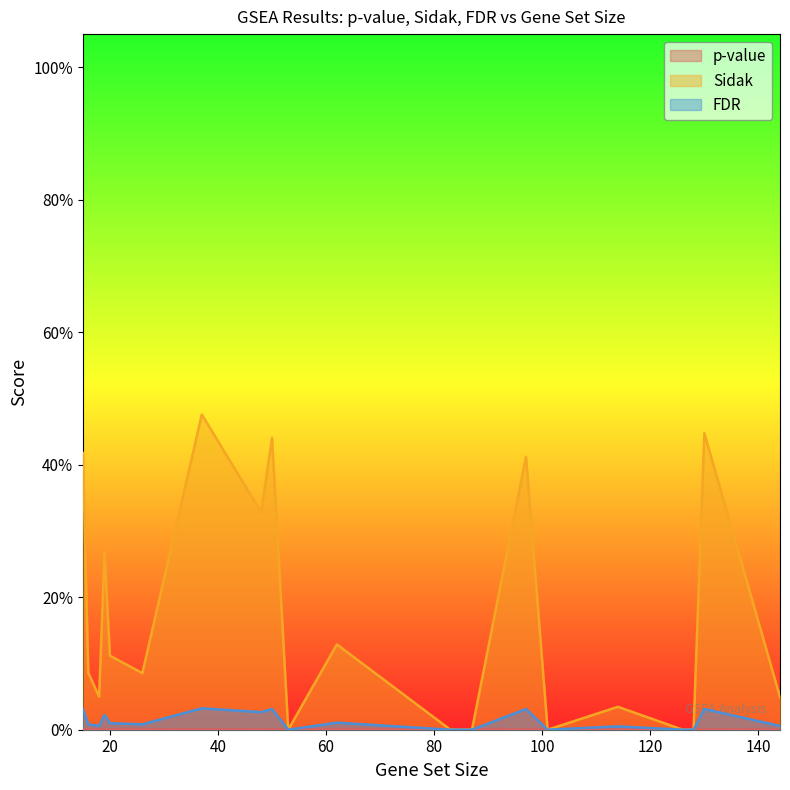

Does the chart have visible grid lines?

No